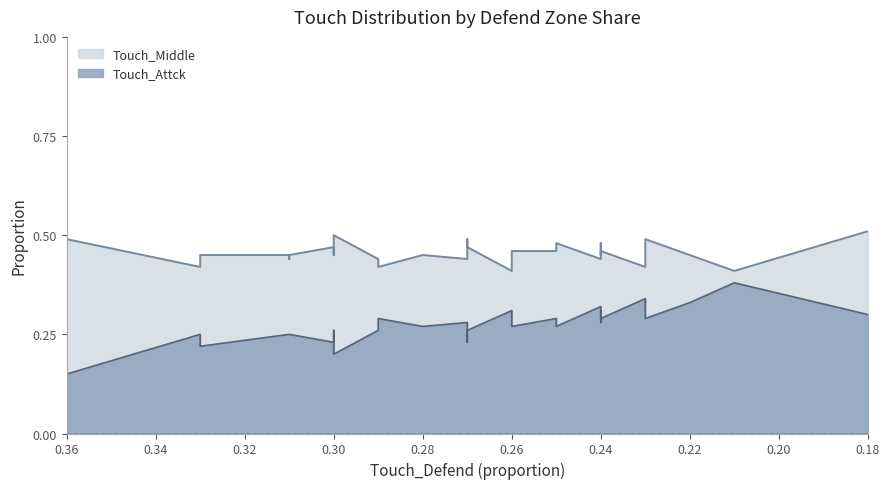

Rank the series by their average value, from highest to lowest.

Touch_Middle, Touch_Attck